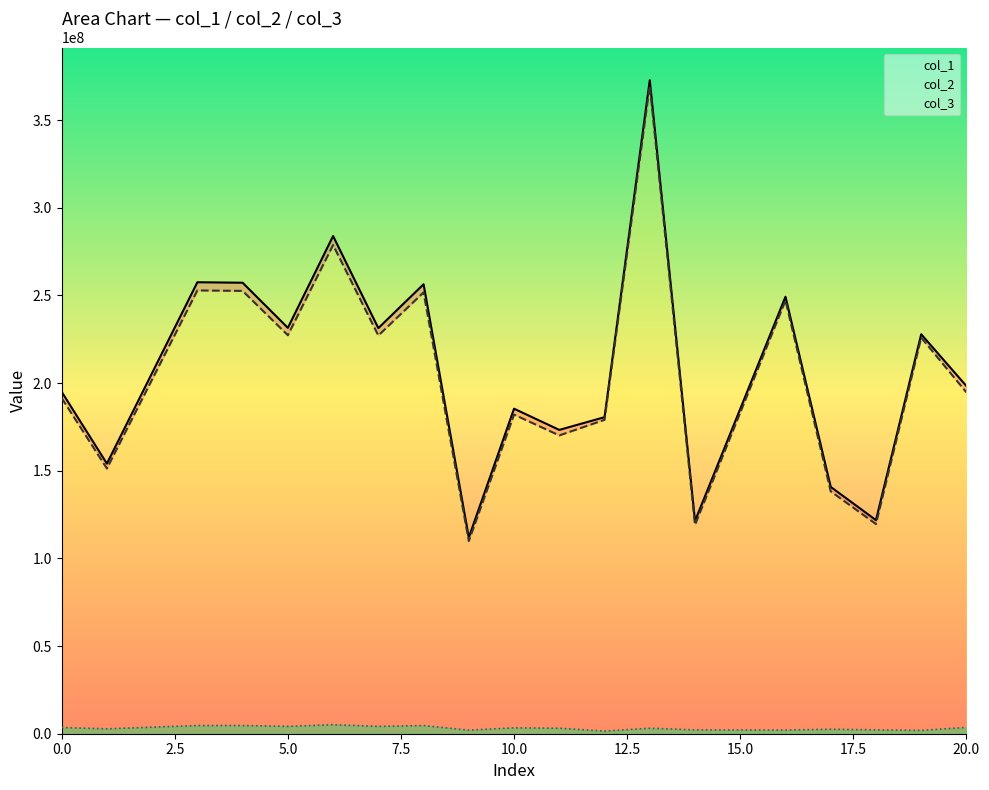

Reading left to right, list all the values displayed in this chart.

col_1: 0=195007186.5	1=154058381.4	3=257516018.0	4=257238270.6	5=231503815.9	6=283871373.2	7=231346562.9	8=256360945.7	9=111942728.7	10=185386130.7	11=173291851.9	12=180558620.4	13=372768593.2	14=121326942.0	16=249243283.9	17=140790105.0	18=121819481.3	19=227837183.2	20=198281909.7
col_2: 0=191468231.9	1=151262558.1	3=252842664.6	4=252569957.7	5=227302527.1	6=278719727.6	7=227148128.0	8=251708554.3	9=109911212.6	10=182021777.2	11=170146983.2	12=179044208.7	13=369642045.5	14=119125122.9	16=247152788.6	17=138235072.0	18=119608723.7	19=225926228.7	20=194683526.0
col_3: 0=3538954.6	1=2795823.2	3=4673353.5	4=4668312.9	5=4201288.8	6=5151645.6	7=4198435.0	8=4652391.4	9=2031516.1	10=3364353.5	11=3144868.7	12=1514411.7	13=3126547.6	14=2201819.1	16=2090495.3	17=2555033.0	18=2210757.6	19=1910954.5	20=3598383.7